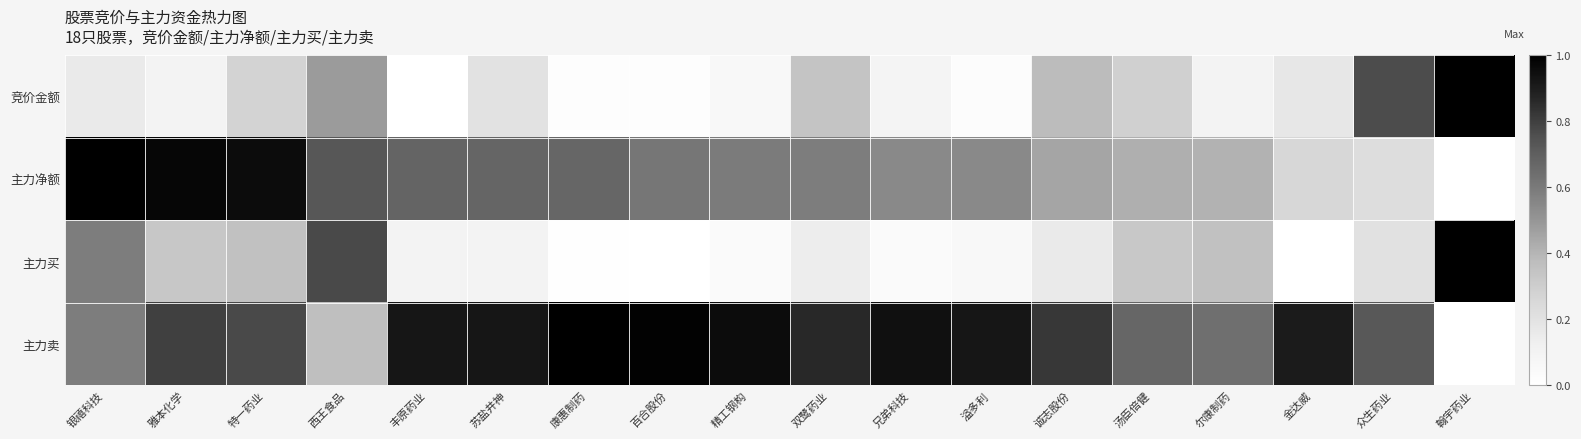

Which has a higher value, 精工钢构 or 西王食品?

西王食品